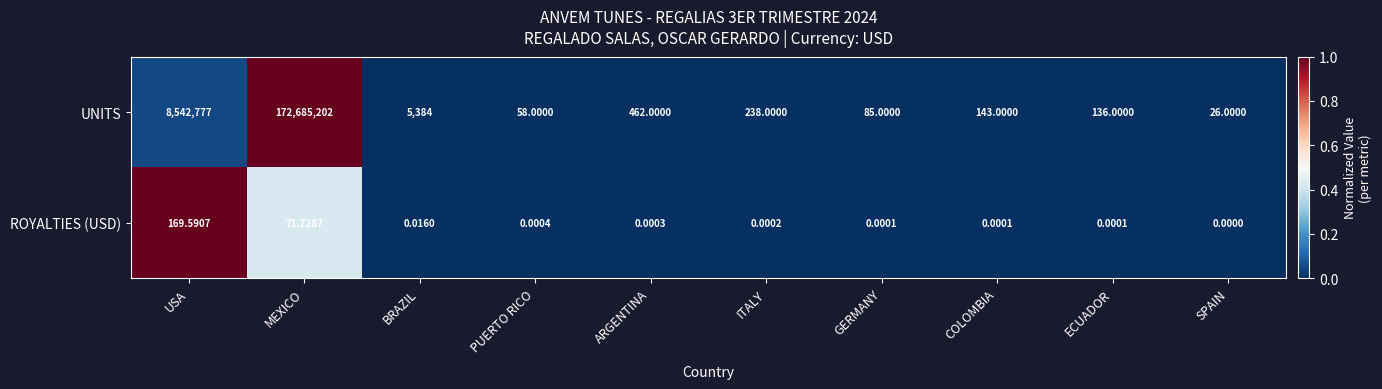

At which category does the chart reach its peak across all series?

MEXICO